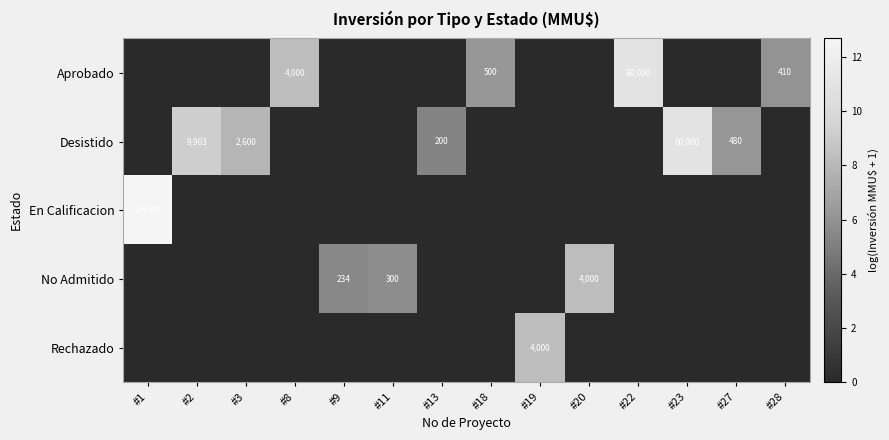

The No Admitido series shows 72 at #11. True or false?

False